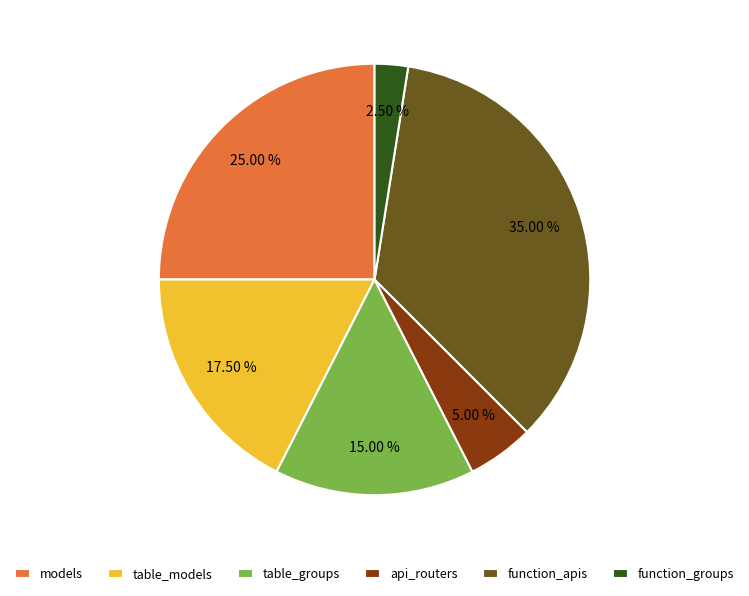

Between table_models and api_routers, which is larger?

table_models